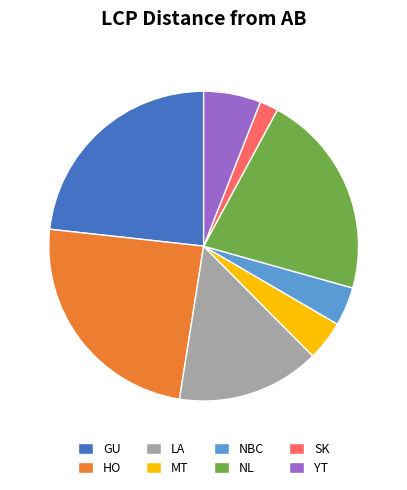

How many slices are in this pie chart?

8